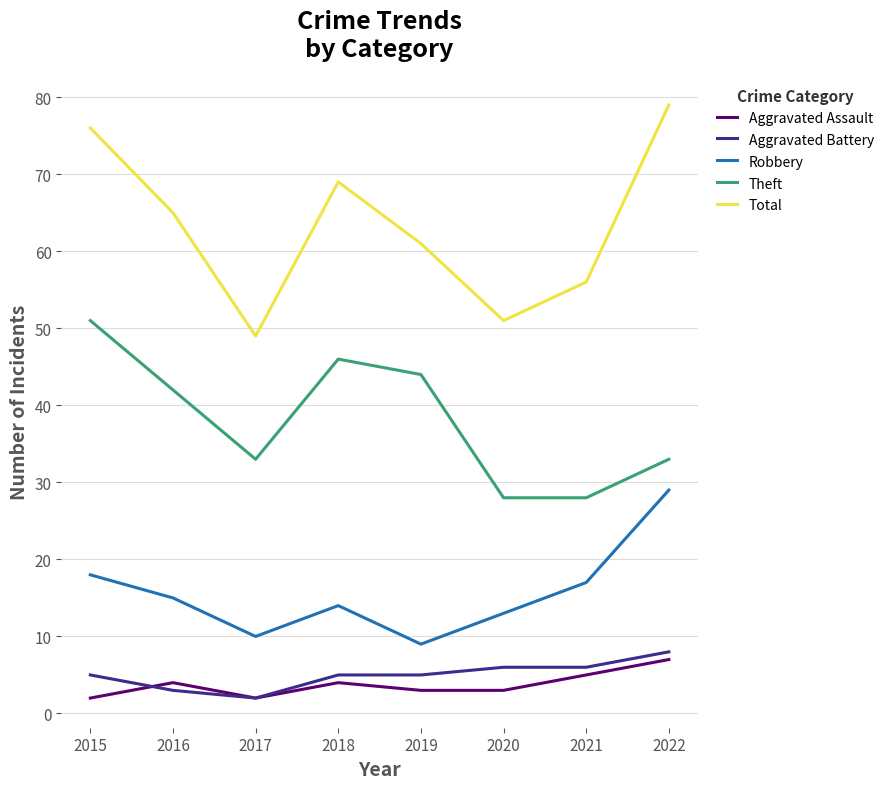

What is the difference between the maximum and second lowest values in the Total series?

28